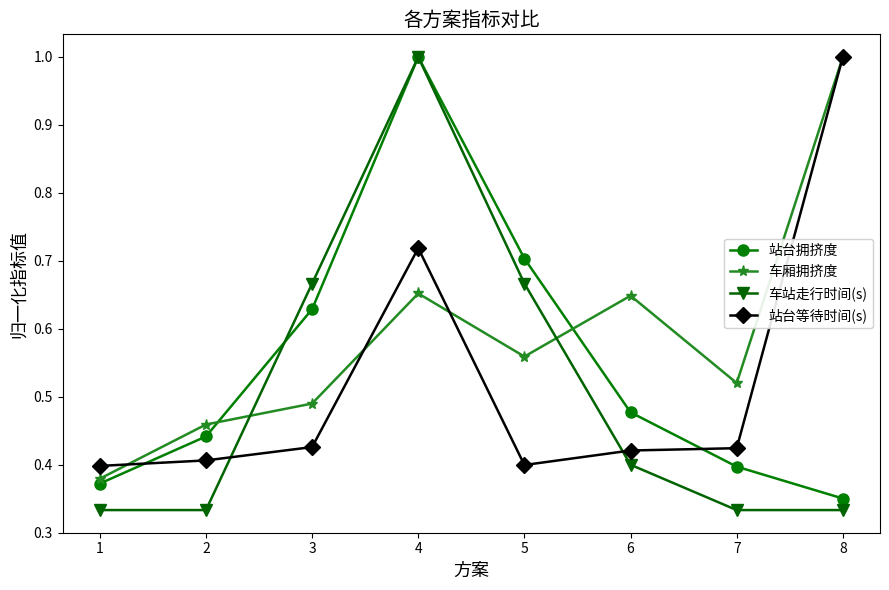

At how many categories does at least one series exceed 0?

8